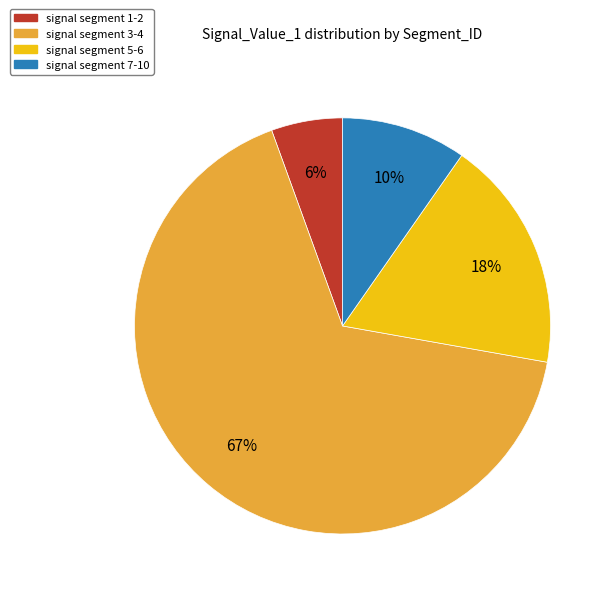

Count the number of slices in the pie.

4